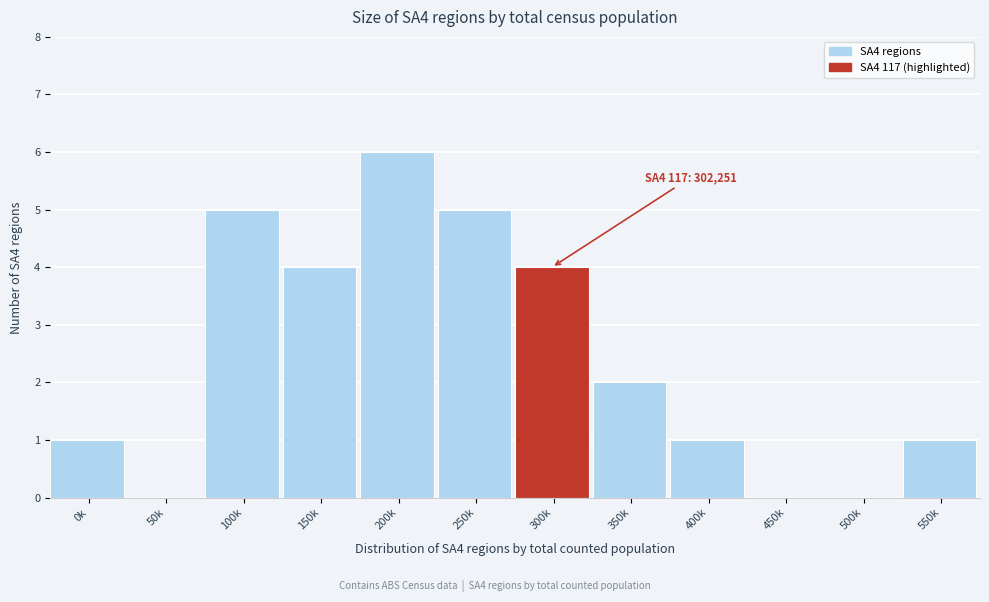

Reading left to right, list all the values displayed in this chart.

0k=1	50k=0	100k=5	150k=4	200k=6	250k=5	300k=4	350k=2	400k=1	450k=0	500k=0	550k=1